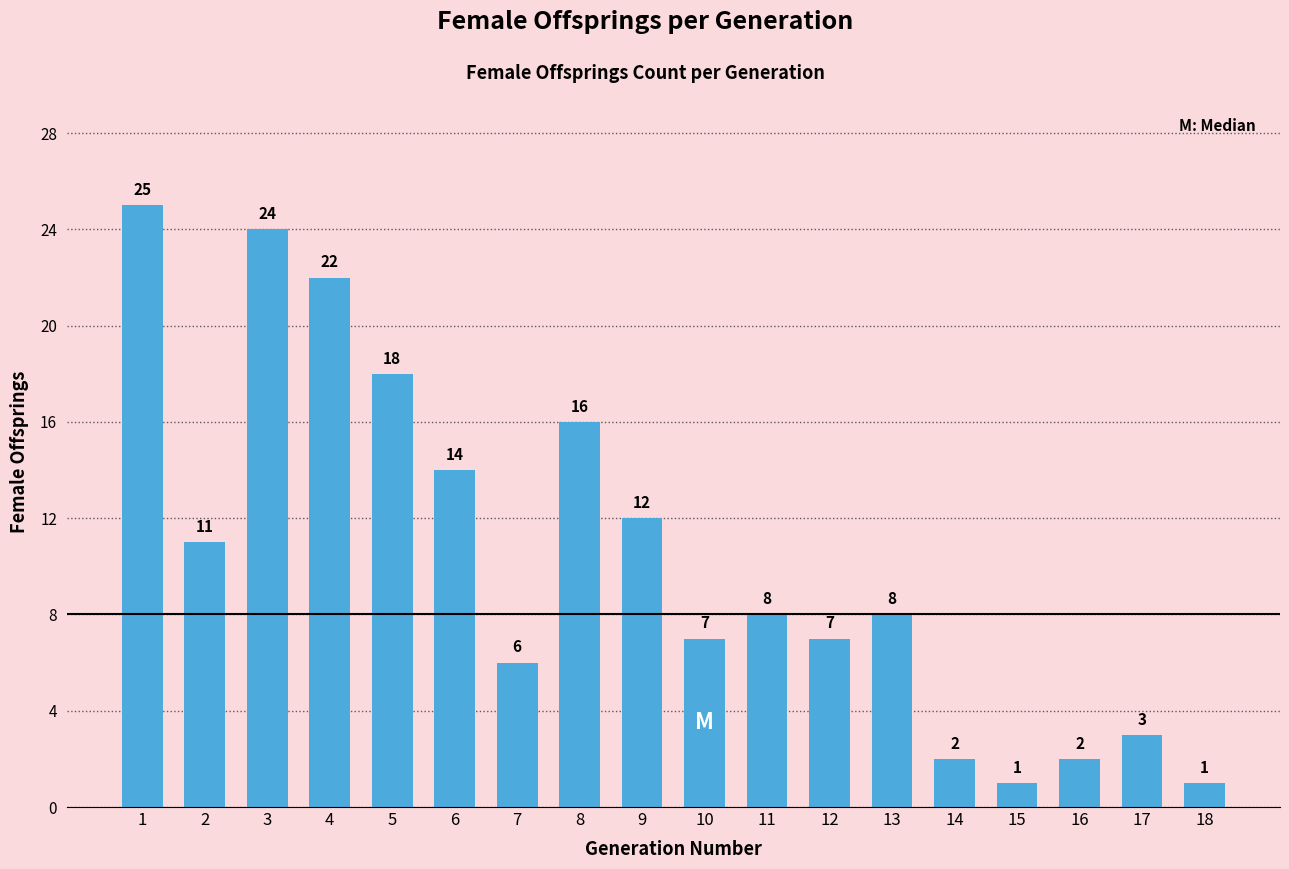

What value does the data have at 1?

25